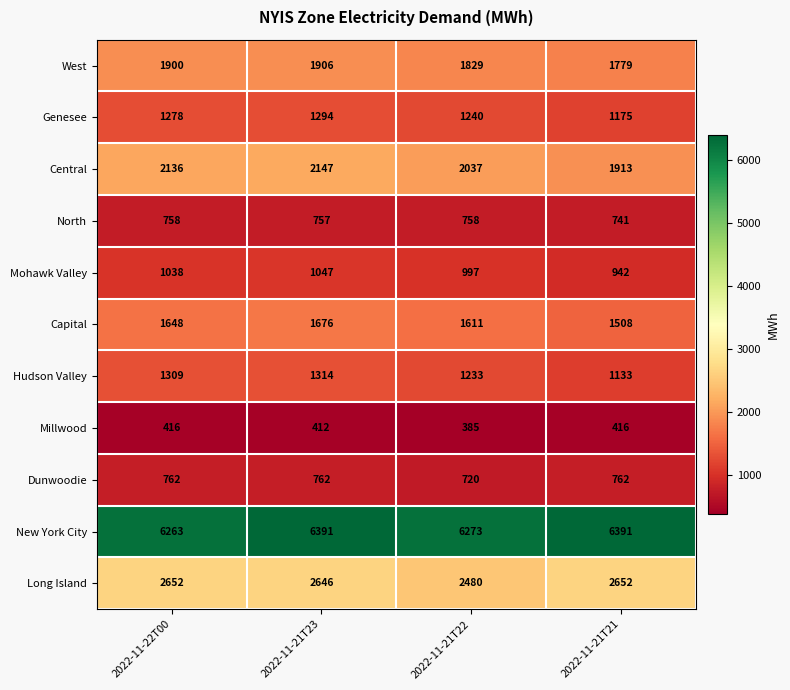

Which series has the widest spread of values?

Central